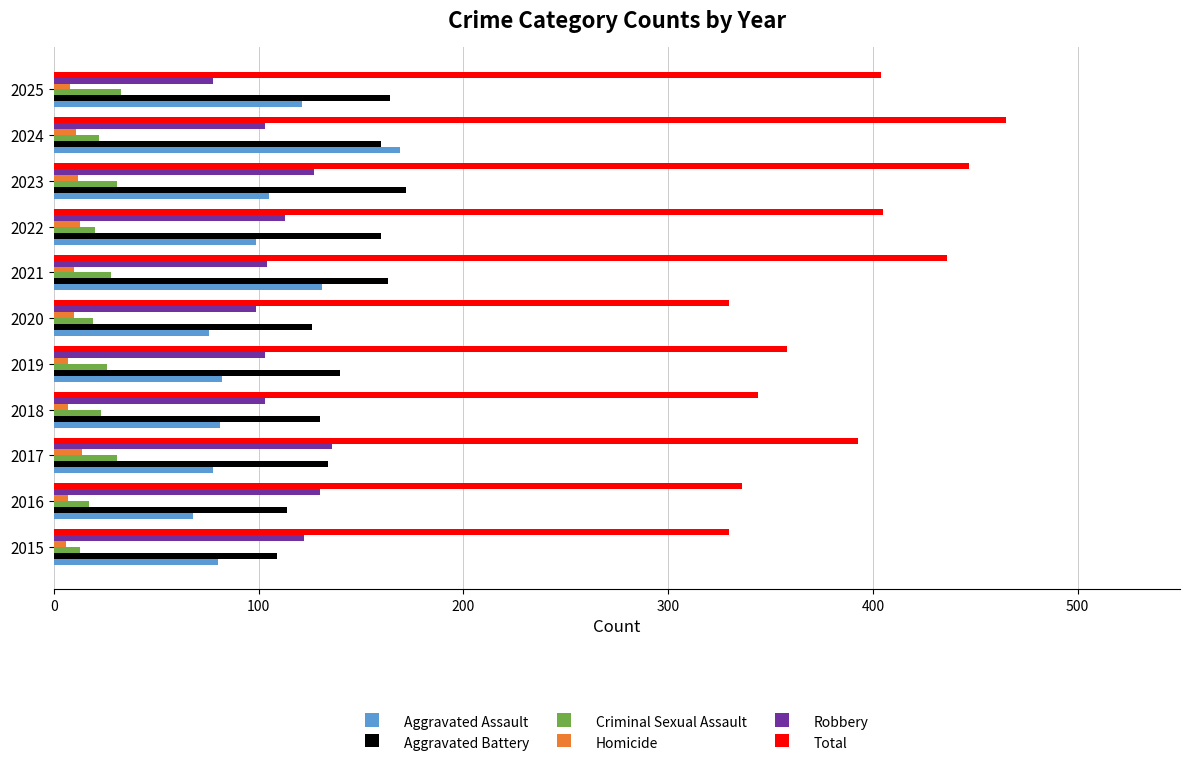

The Robbery series shows 127 at 2023. True or false?

True